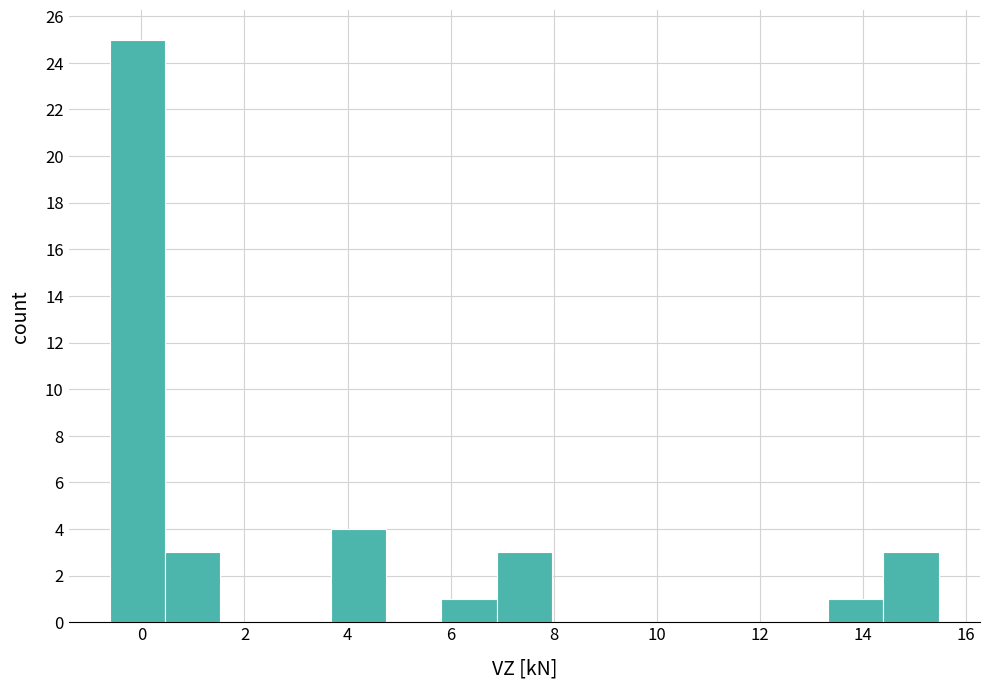

Over which range of the x-axis is the bar tallest?

-0.6 to 0.4